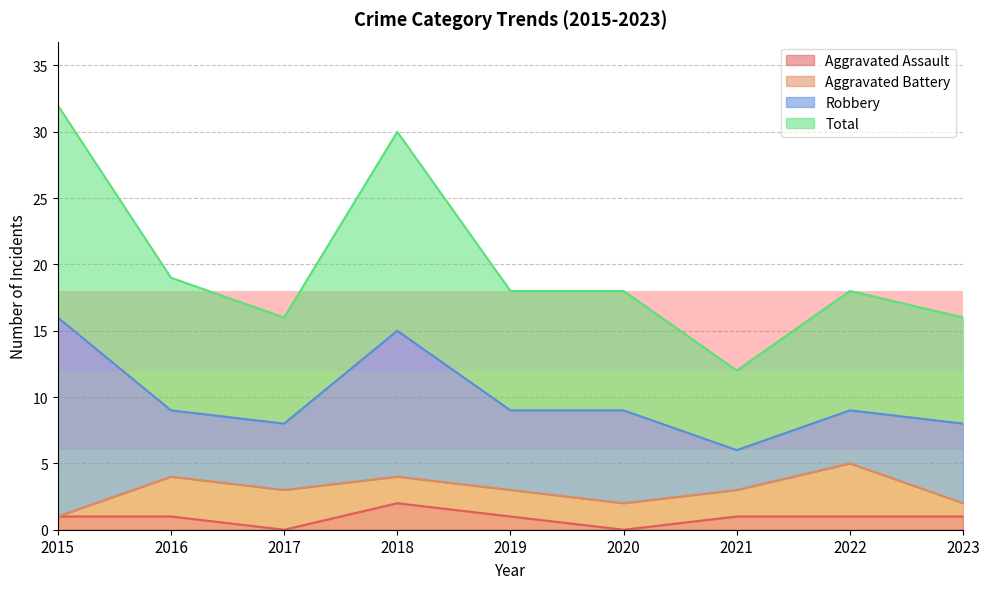

What are all the series names shown in the legend?

Aggravated Assault, Aggravated Battery, Robbery, Total